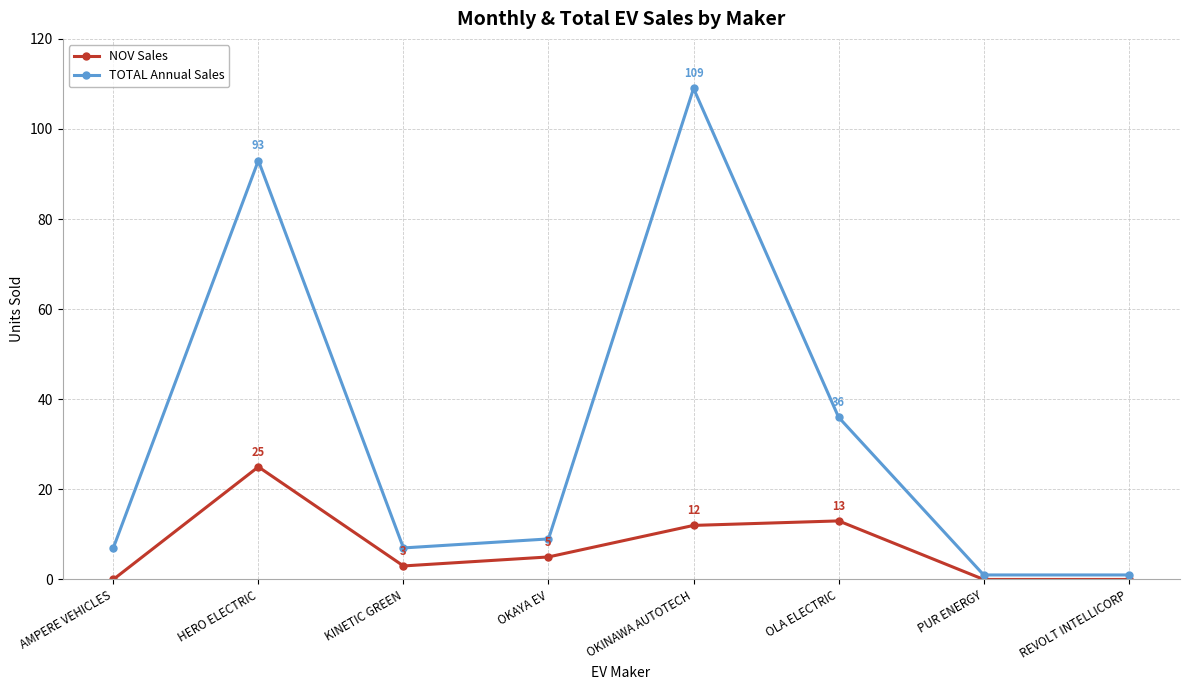

Is it true that NOV Sales equals 0 at REVOLT INTELLICORP?

True